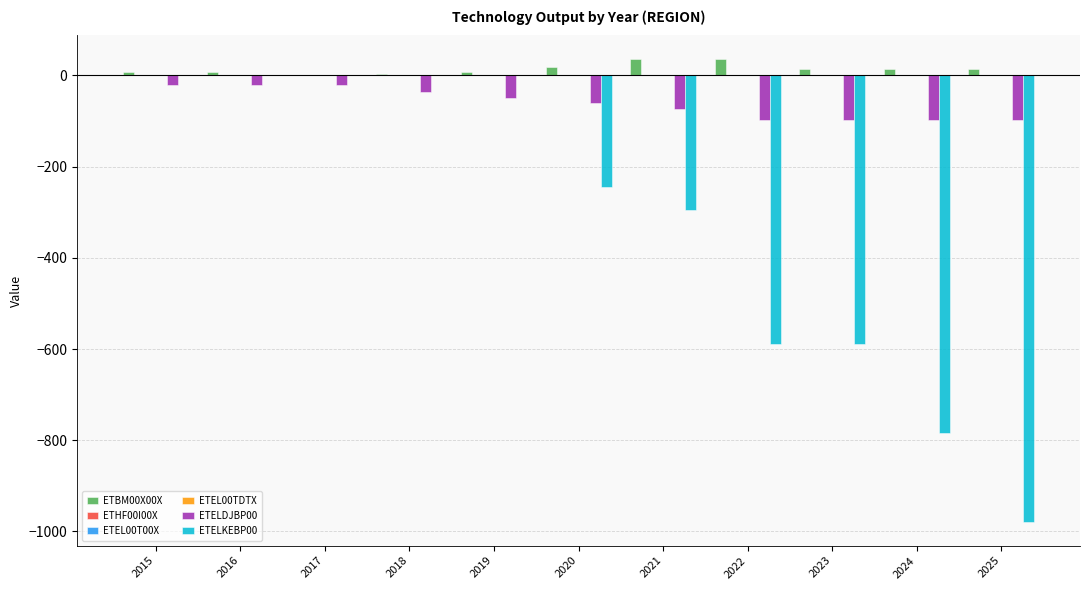

True or false: ETELDJBP00 has a value of -98.0 at 2024.

True